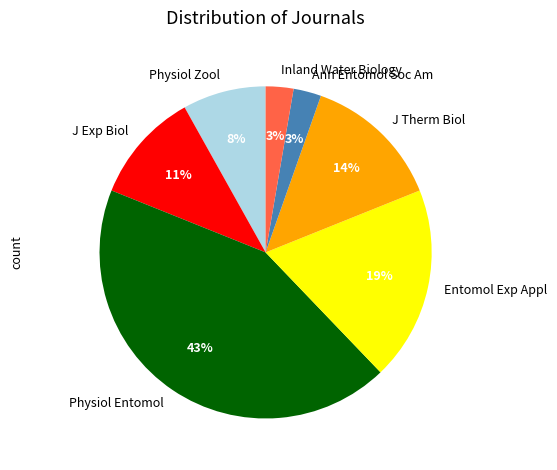

Which has a higher value, Entomol Exp Appl or J Therm Biol?

Entomol Exp Appl